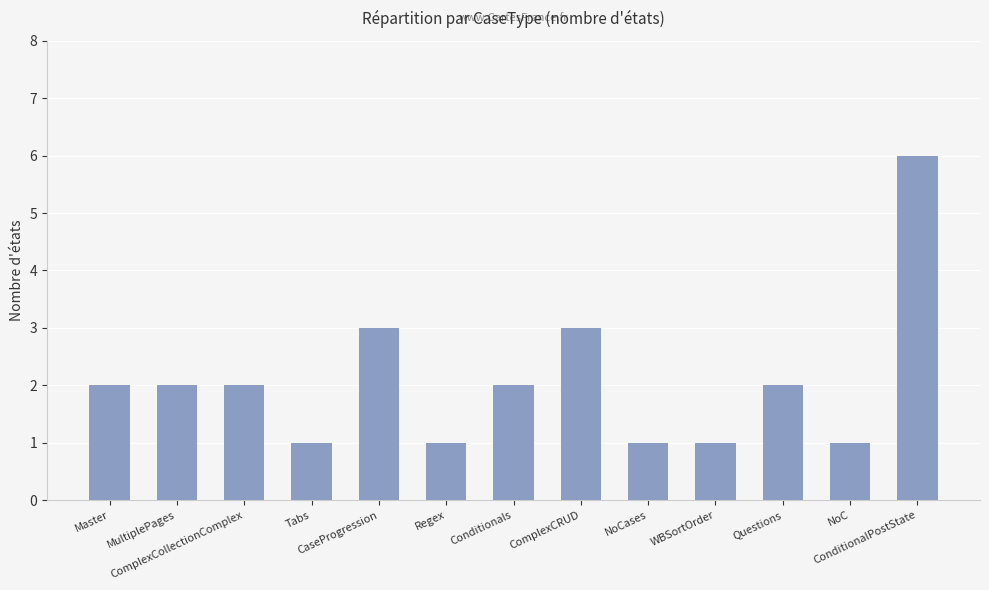

What is the label of the 1st bar from the left?

Master